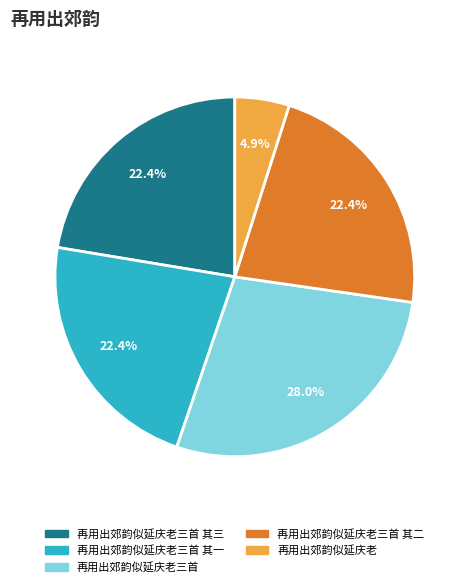

Is there a majority slice in this chart?

No